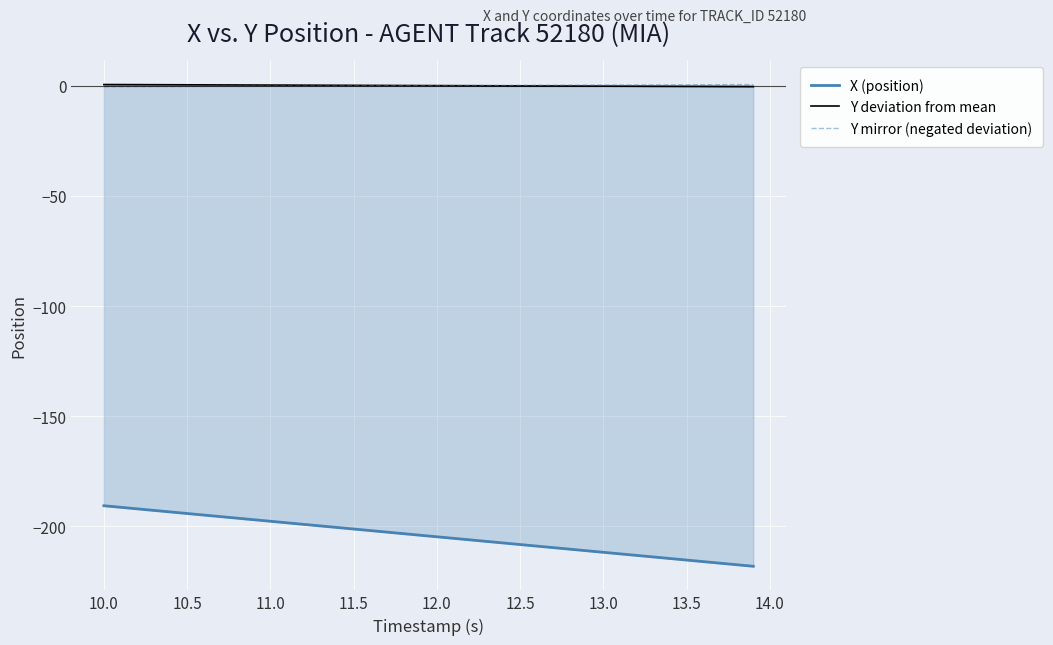

Which series has the largest range (max minus min)?

X (position)